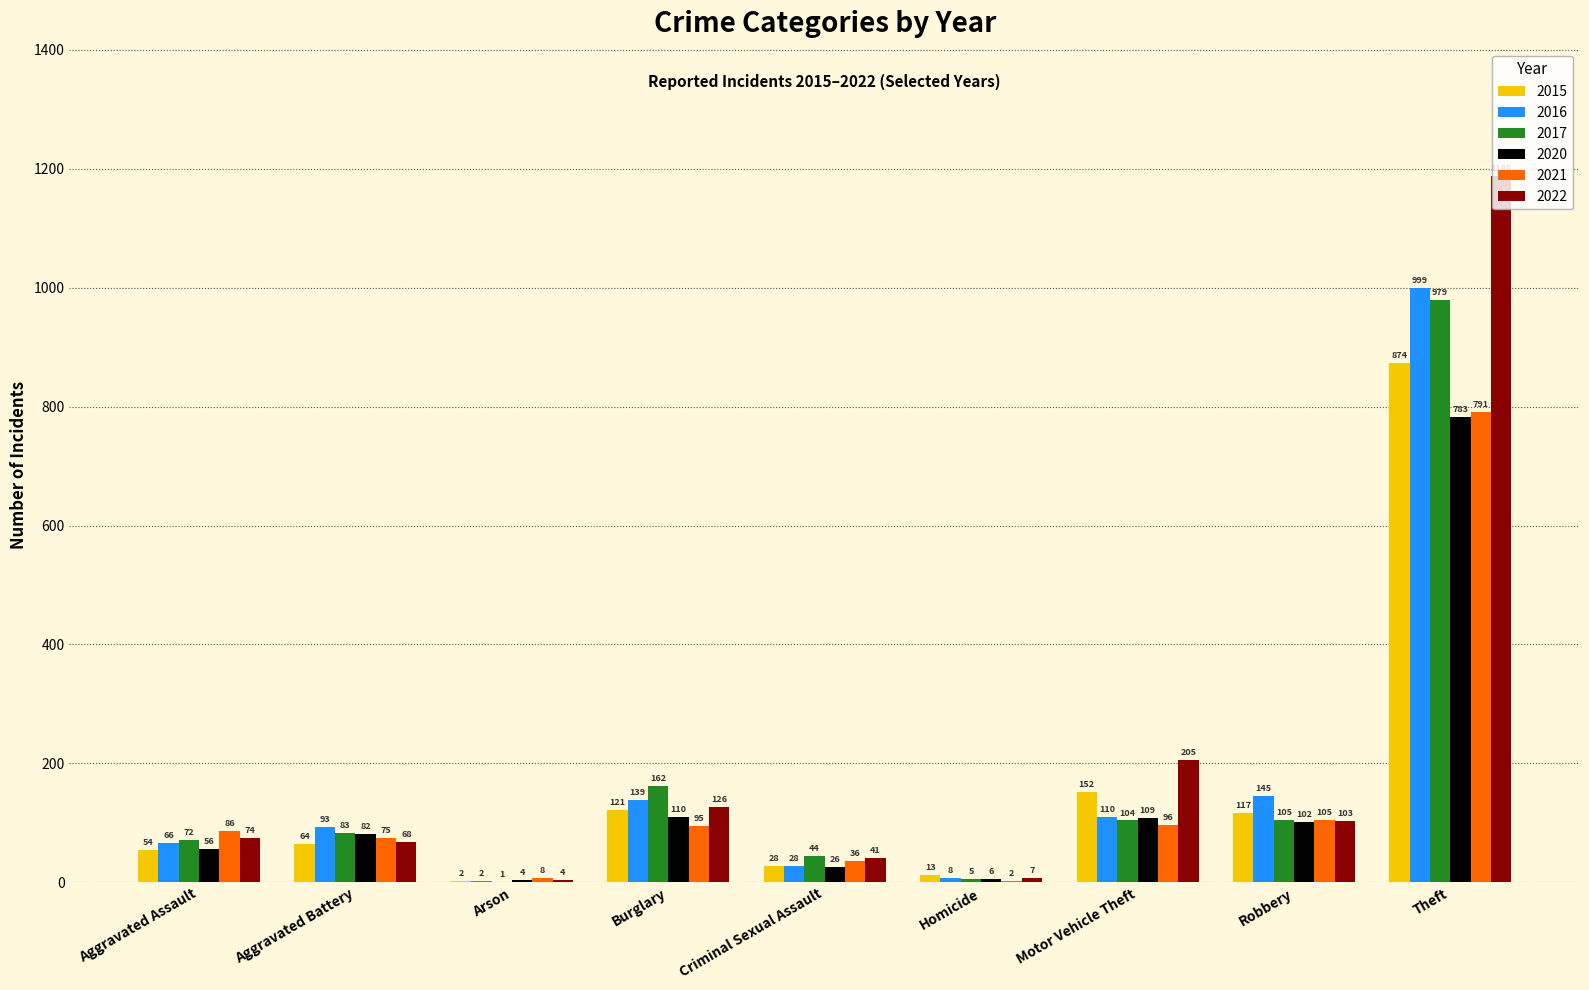

Is the value of 2016 at Arson greater than the value of 2022 at Burglary?

No